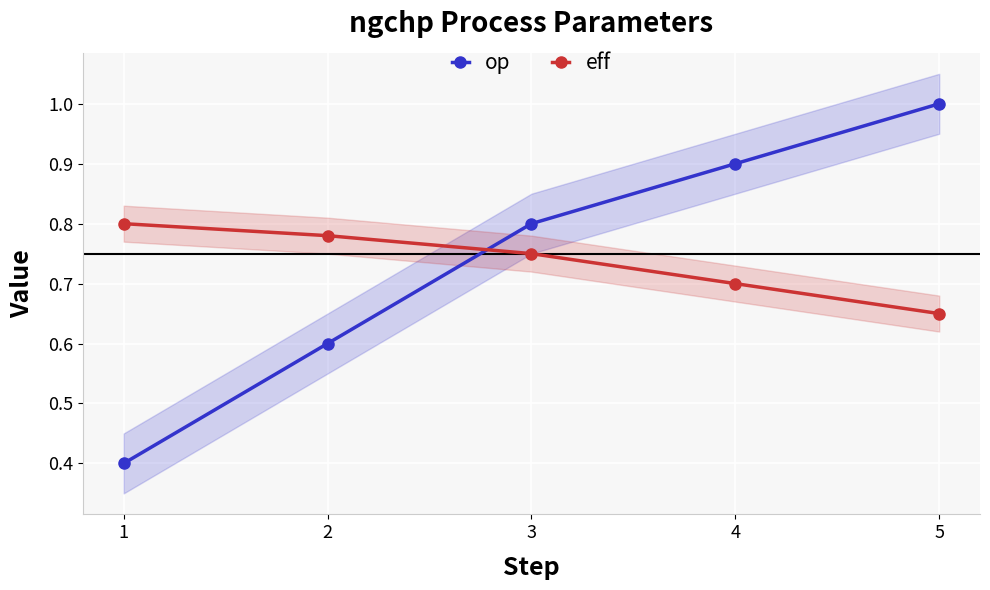

Is it true that op equals 0.2 at 2?

False